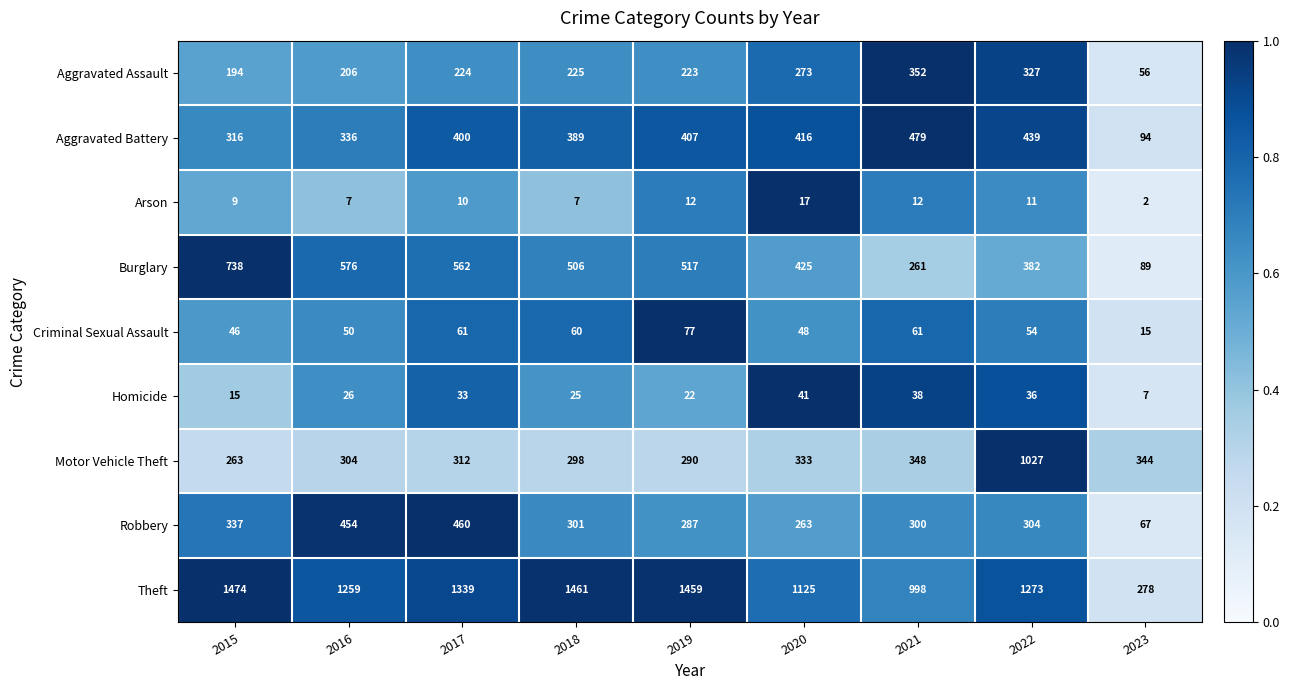

Which label corresponds to the smallest value in the chart?

2023